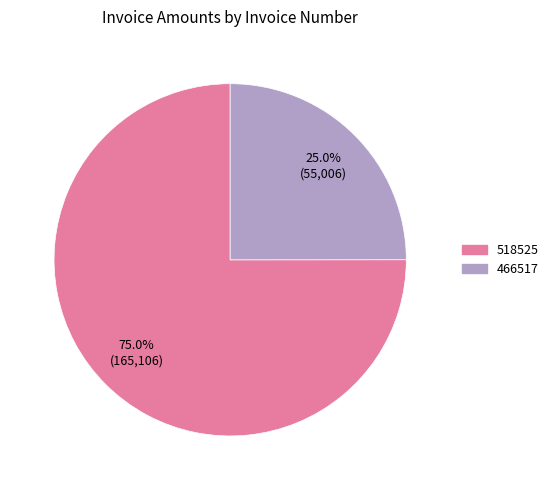

What is the ratio of the value at 518525 to the value at 466517?

3.0